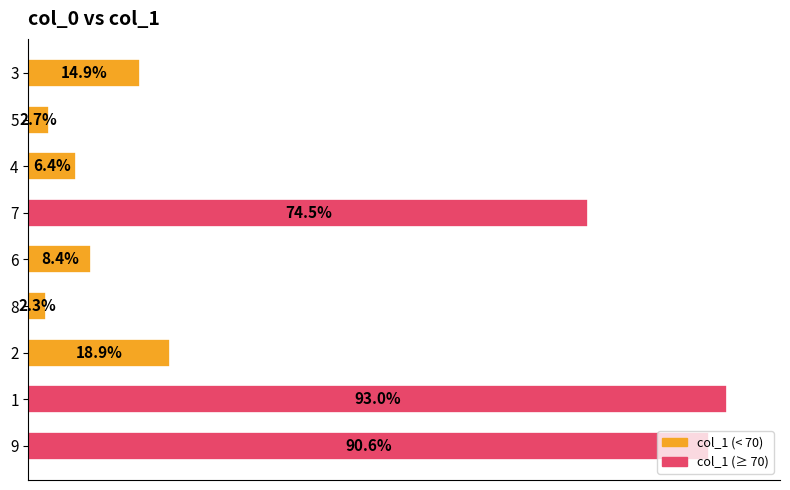

Rank the categories by value from highest to lowest.

1, 9, 7, 2, 3, 6, 4, 5, 8